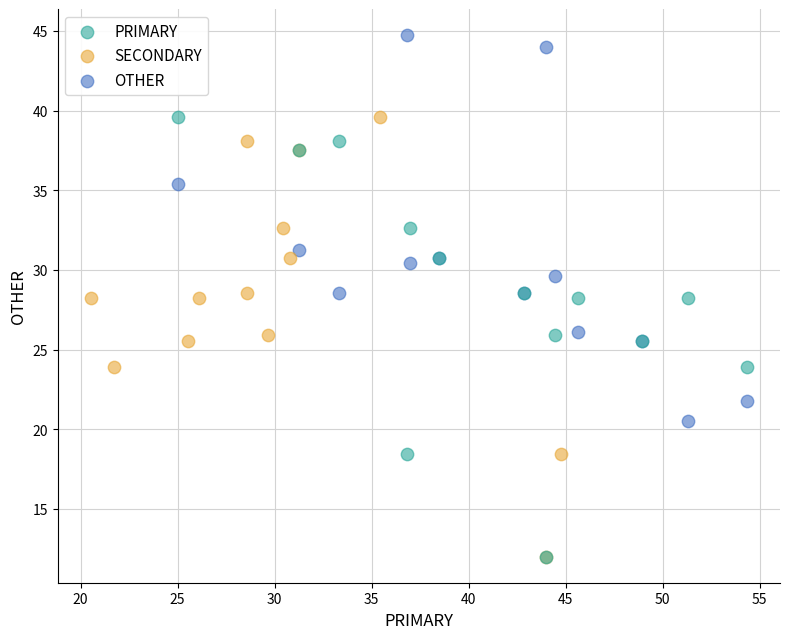

What are all the series names shown in the legend?

PRIMARY, SECONDARY, OTHER